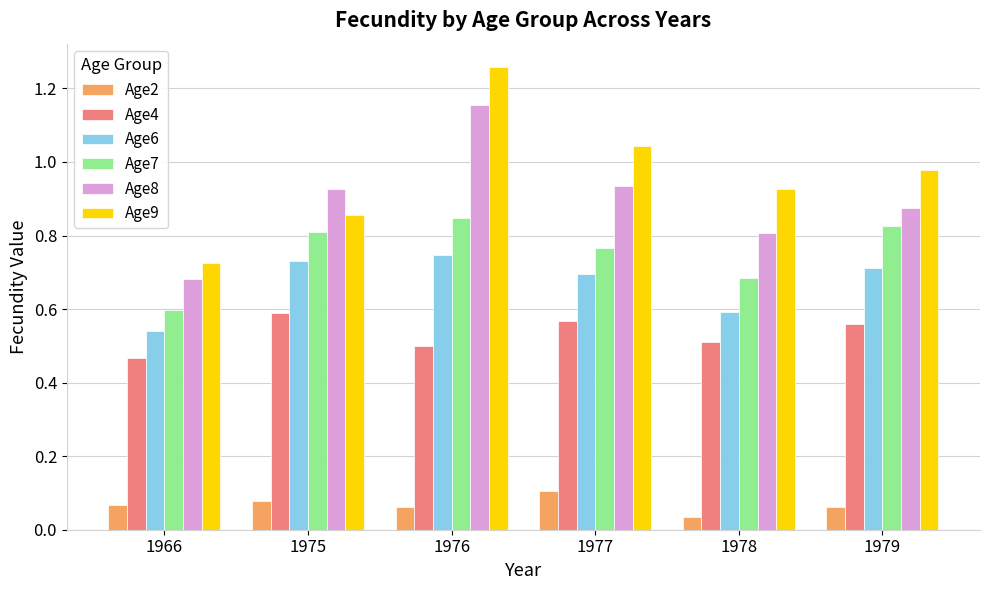

What is the sum of the Age7 values at 1966 and 1975?

1.4